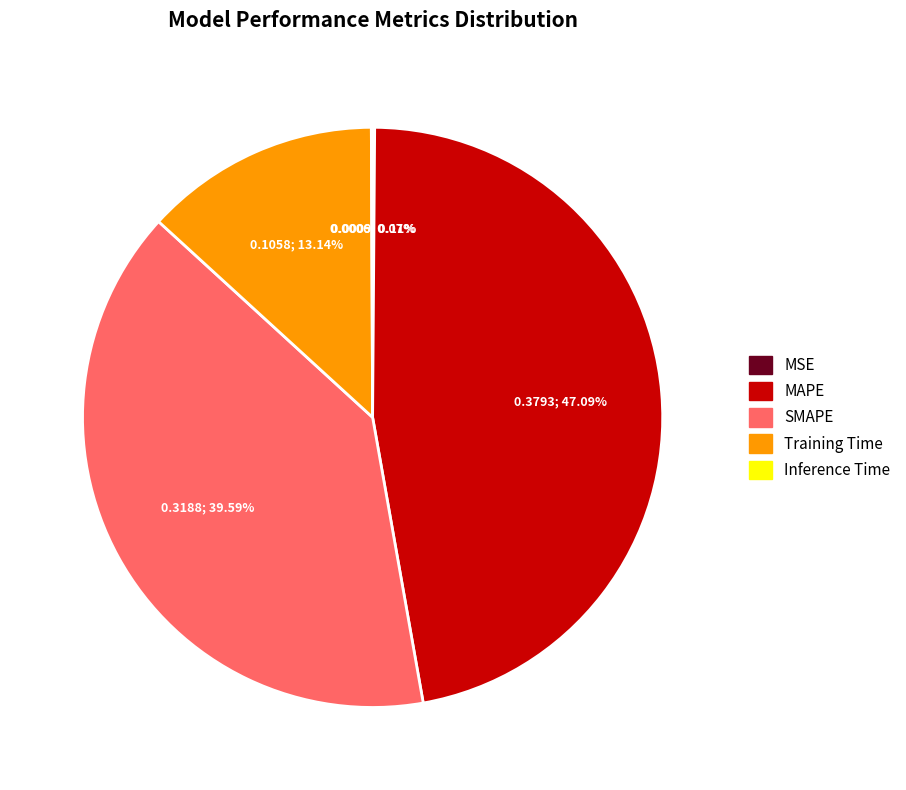

Which slice is the largest?

MAPE